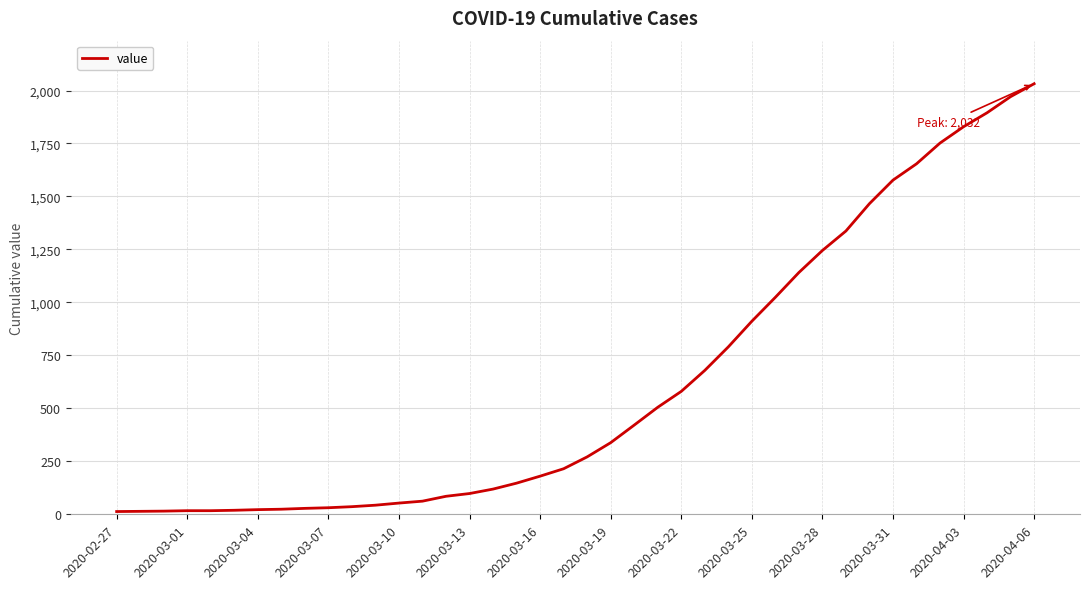

How many values are below 271?

20